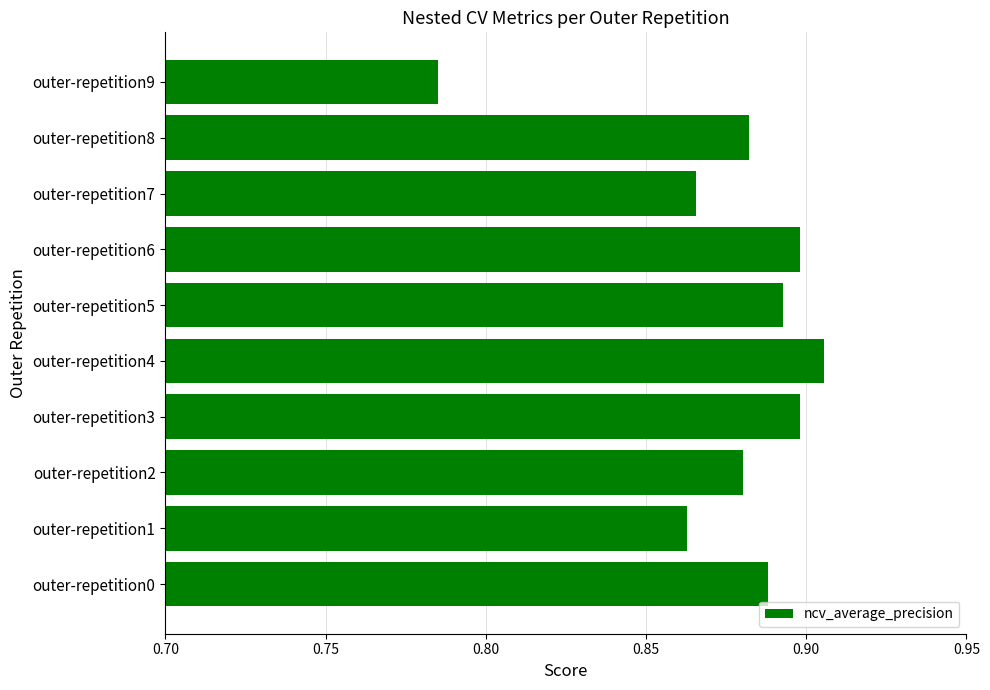

How many series are shown in this chart?

1